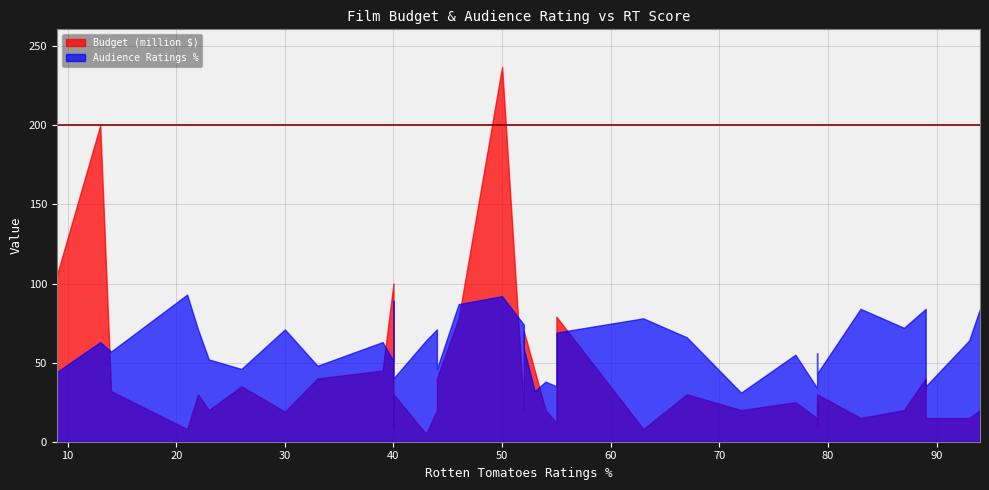

How many lines are shown in the chart?

2